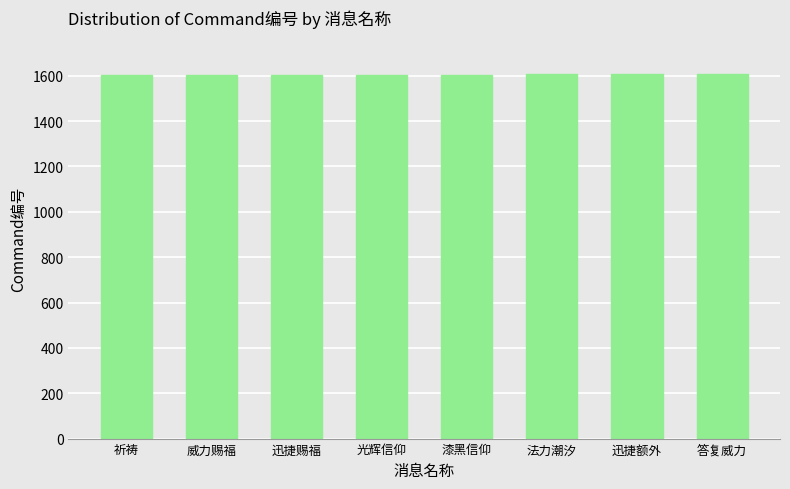

What is the approximate value at 法力潮汐?

1606